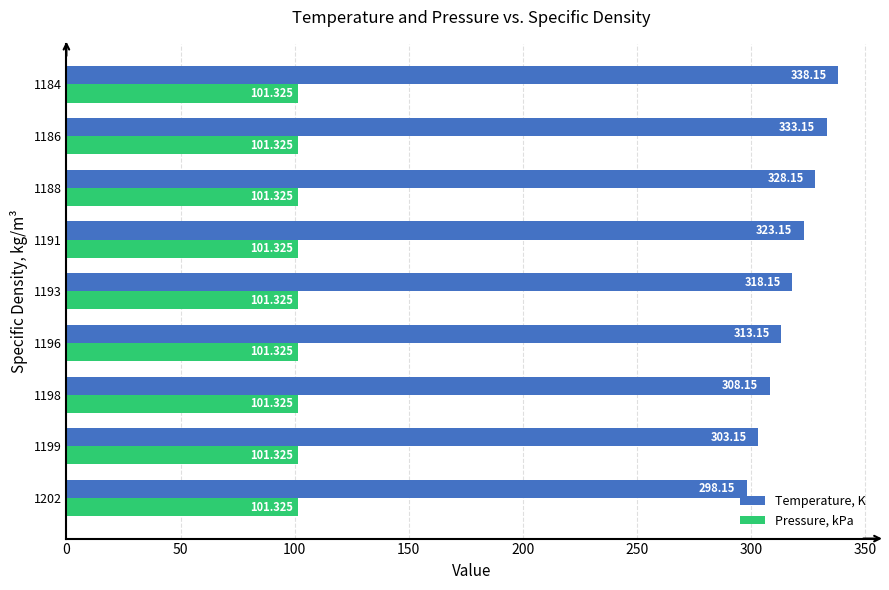

At 1198, list the series in order from smallest to largest.

Pressure, kPa, Temperature, K